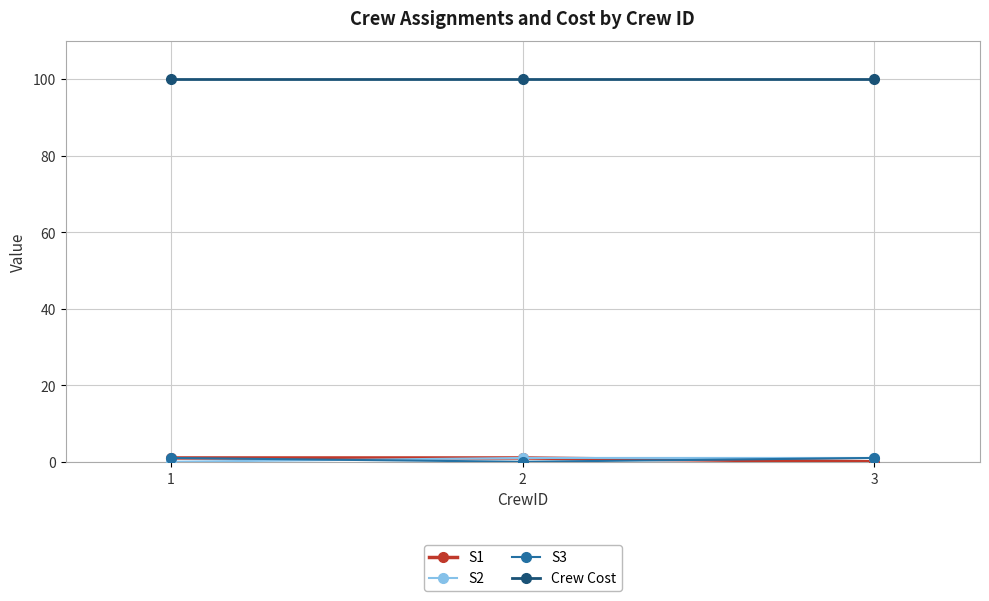

Which series has the largest total across all categories?

Crew Cost